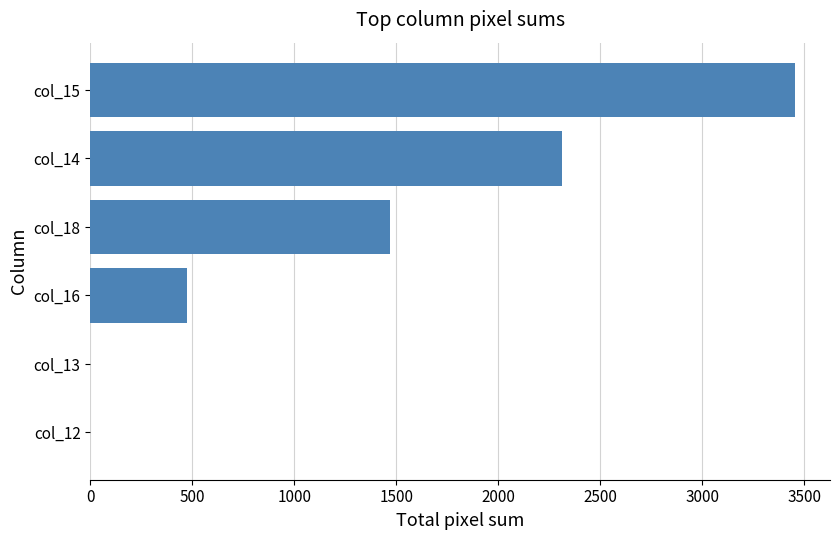

What is the change in value from col_14 to col_16?

-1840